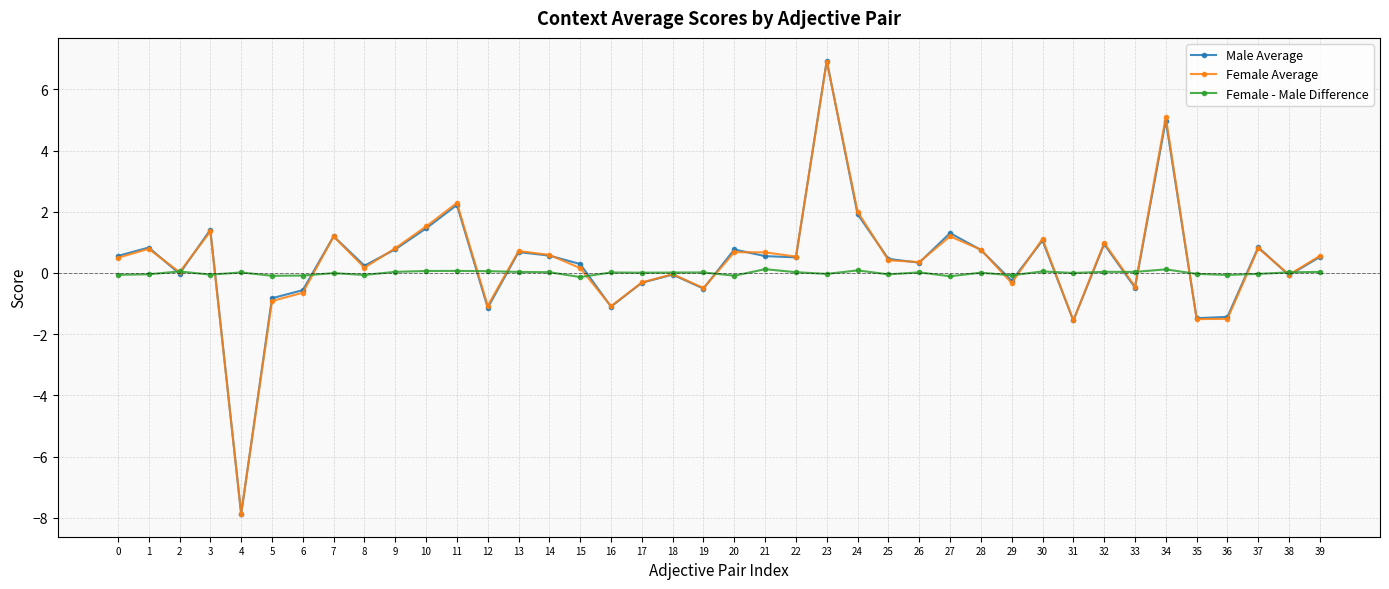

What is the difference between the maximum and minimum values in the Male Average series?

14.8